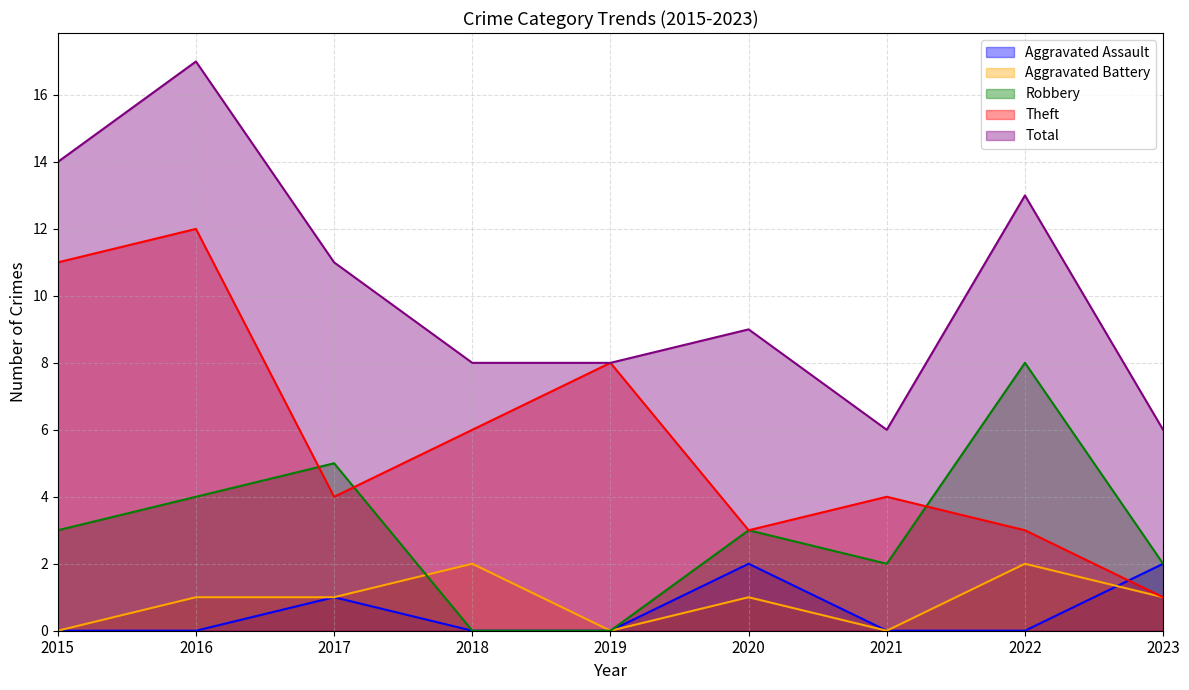

Reading right to left, extract all data points from this chart.

Aggravated Assault: 2	0	0	2	0	0	1	0	0
Aggravated Battery: 1	2	0	1	0	2	1	1	0
Robbery: 2	8	2	3	0	0	5	4	3
Theft: 1	3	4	3	8	6	4	12	11
Total: 6	13	6	9	8	8	11	17	14